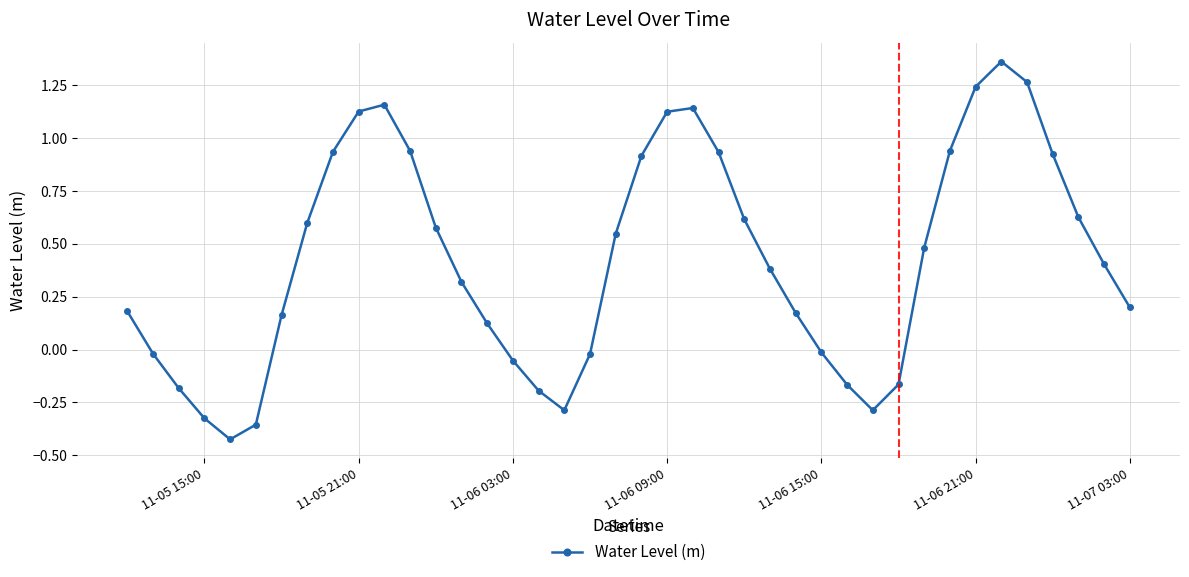

What is the sum of all values?

16.9